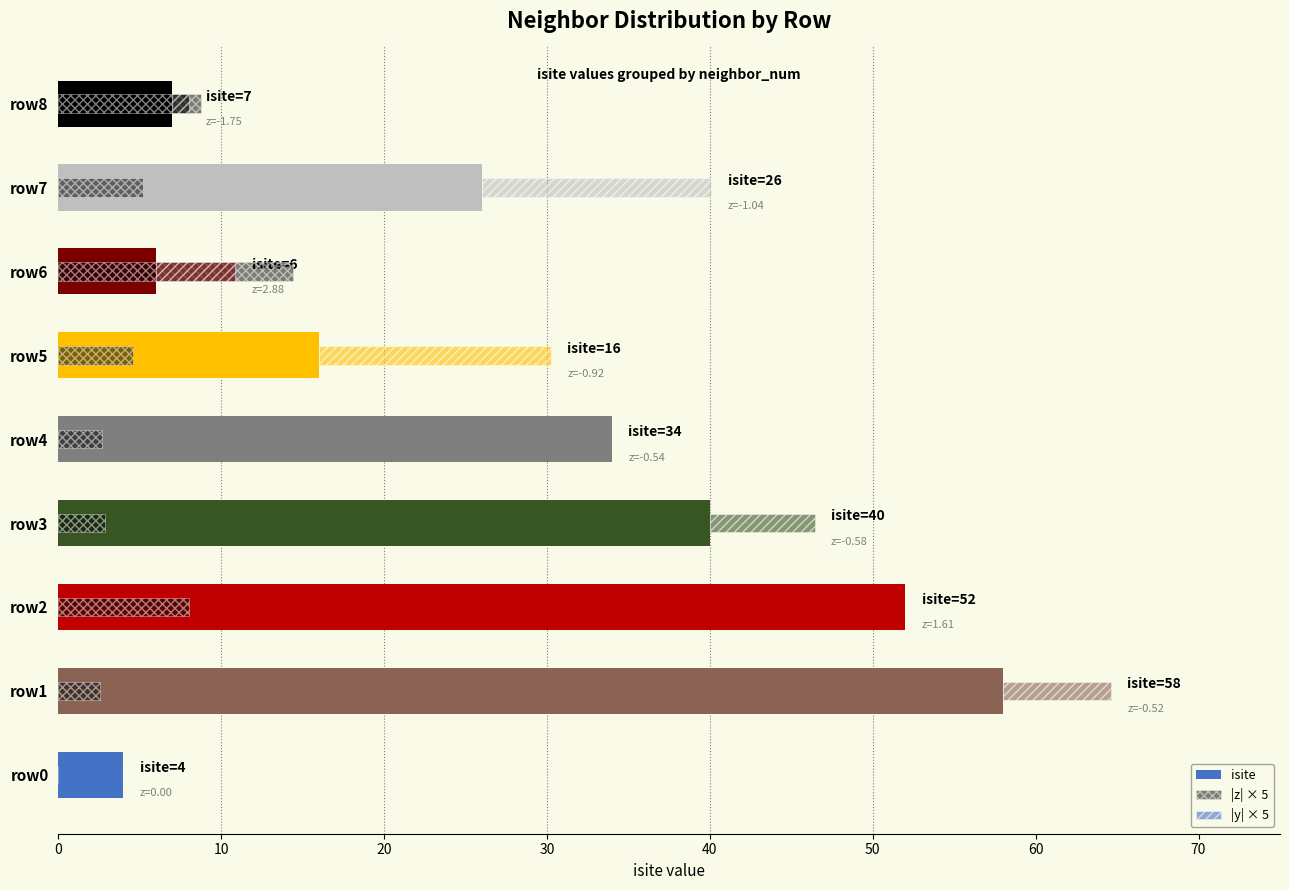

Is the value of |y| × 5 at row7 greater than the value of isite at row3?

No